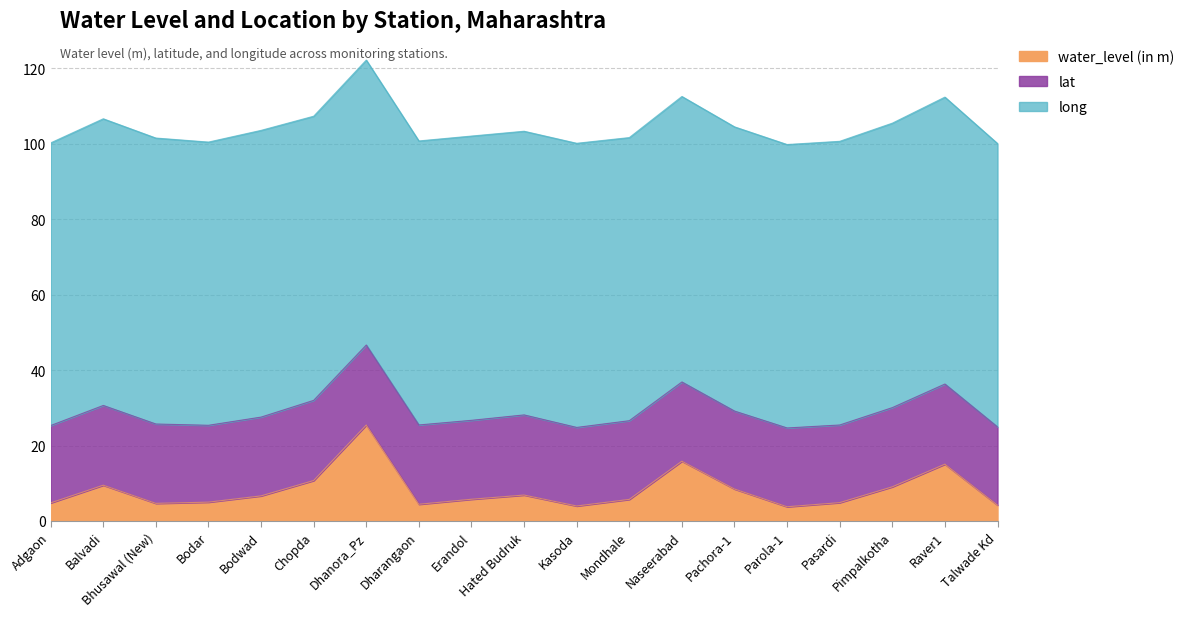

Reading right to left, transcribe all the data shown in this chart.

water_level (in m): 4.2	15.1	9.1	4.9	3.8	8.5	15.9	5.8	4.0	6.9	5.8	4.5	25.5	10.8	6.7	5.0	4.7	9.5	4.8
lat: 20.7	21.2	21.0	20.6	20.9	20.7	21.0	20.9	20.8	21.2	20.9	21.0	21.2	21.2	20.9	20.4	21.0	21.1	20.5
long: 75.1	76.0	75.4	75.2	75.1	75.3	75.7	75.0	75.3	75.2	75.3	75.3	75.5	75.3	76.0	75.1	75.8	76.0	74.9